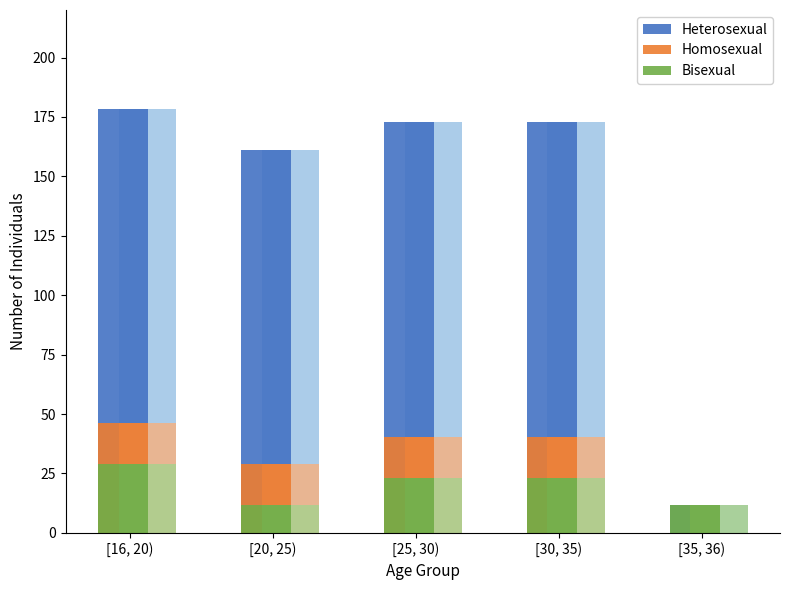

Reading left to right, list all the values displayed in this chart.

Heterosexual: [16, 20)=178.5	[20, 25)=161.2	[25, 30)=172.7	[30, 35)=172.7	[35, 36)=11.5
Homosexual: [16, 20)=46.1	[20, 25)=28.8	[25, 30)=40.3	[30, 35)=40.3	[35, 36)=0.0
Bisexual: [16, 20)=28.8	[20, 25)=11.5	[25, 30)=23.0	[30, 35)=23.0	[35, 36)=11.5